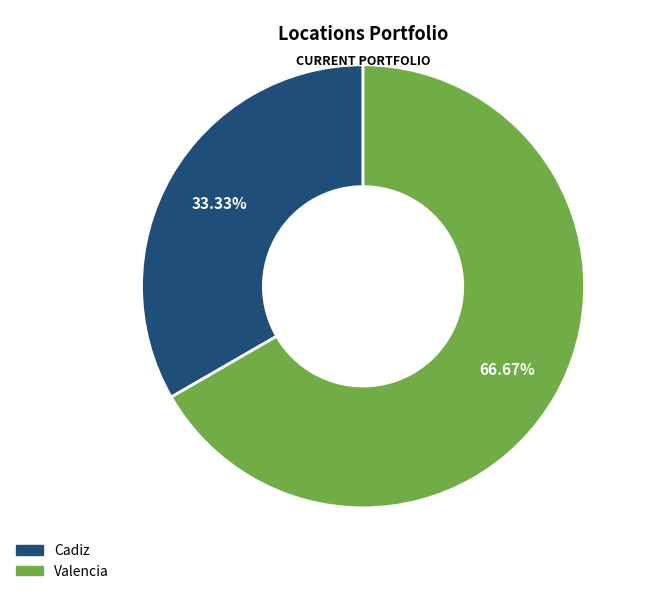

To the nearest percent, what is the average slice percentage?

50%